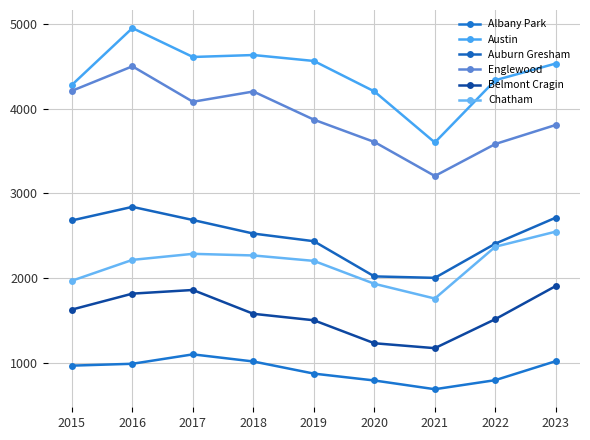

Is the value of Englewood at 2022 greater than the value of Chatham at 2015?

Yes